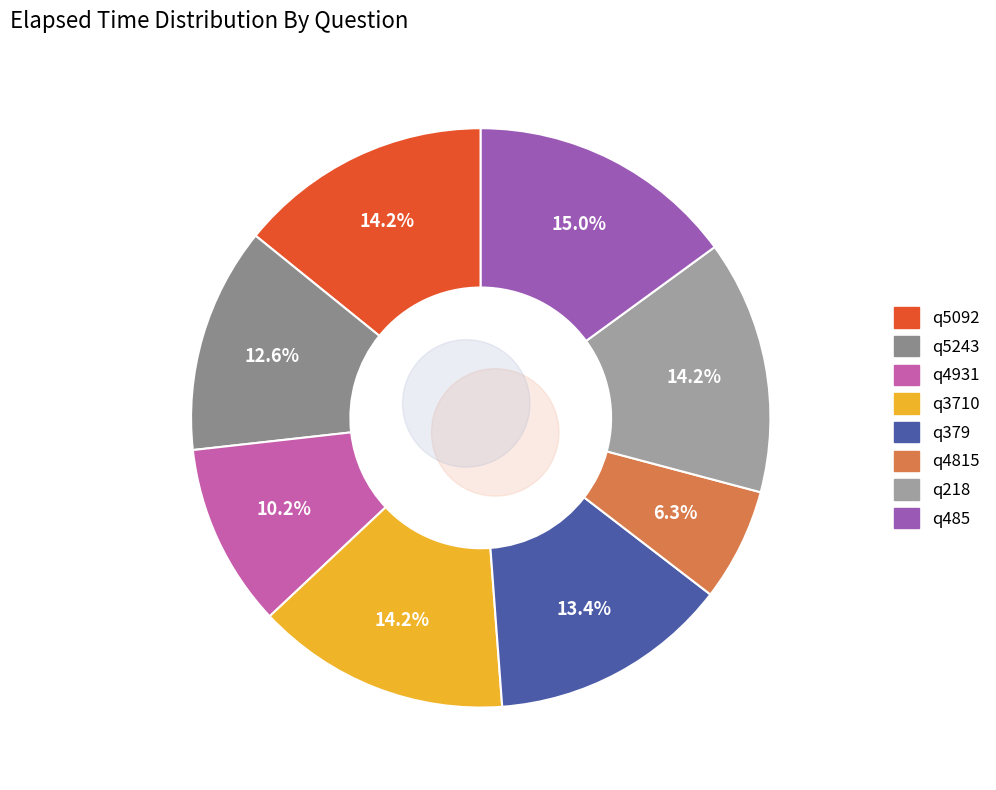

Rank the categories by value from highest to lowest.

q485, q5092, q3710, q218, q379, q5243, q4931, q4815